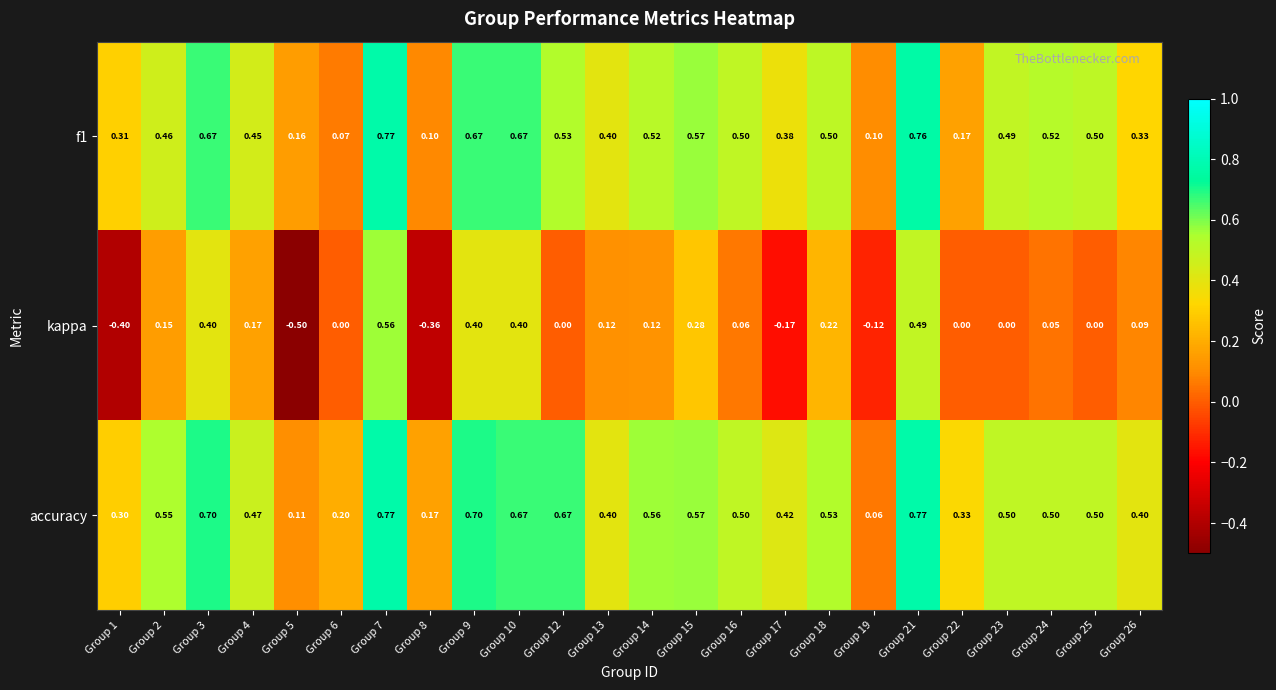

Which series has the largest range (max minus min)?

kappa